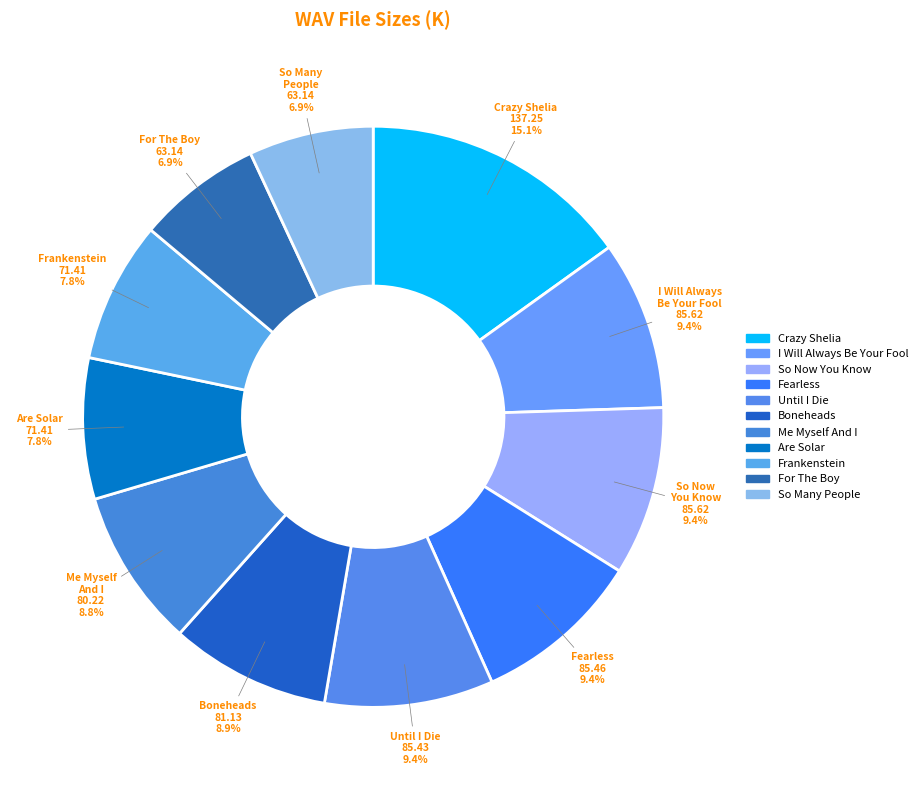

How many slices are in this pie chart?

11